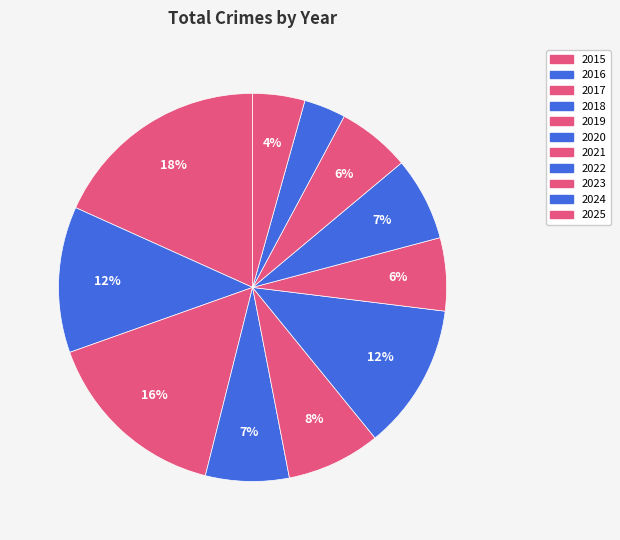

Does 2019 represent more than half of the total?

No